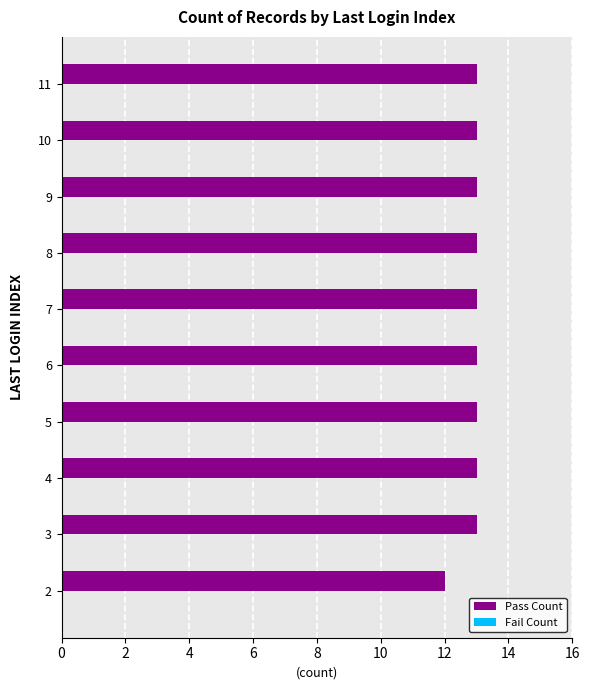

Reading top to bottom, what are all the values shown in this chart?

11=13	10=13	9=13	8=13	7=13	6=13	5=13	4=13	3=13	2=12